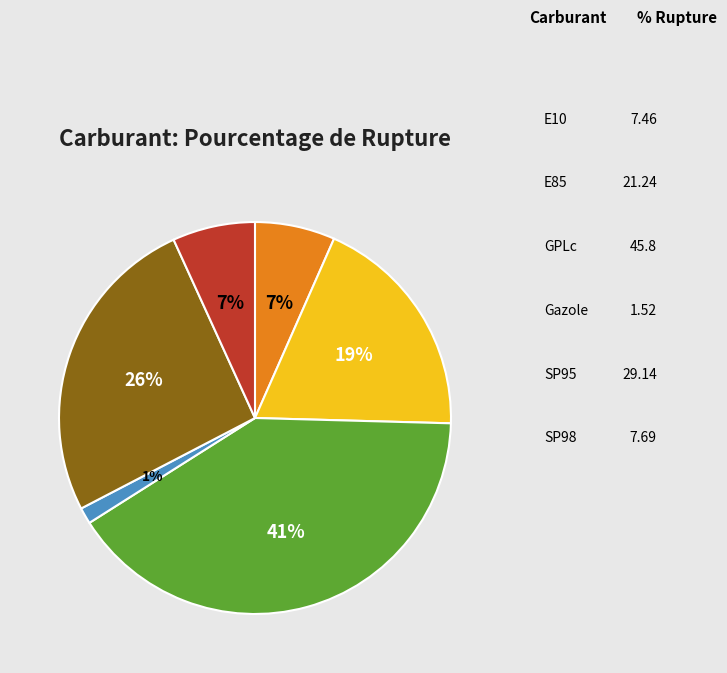

Which slice is the largest?

GPLc